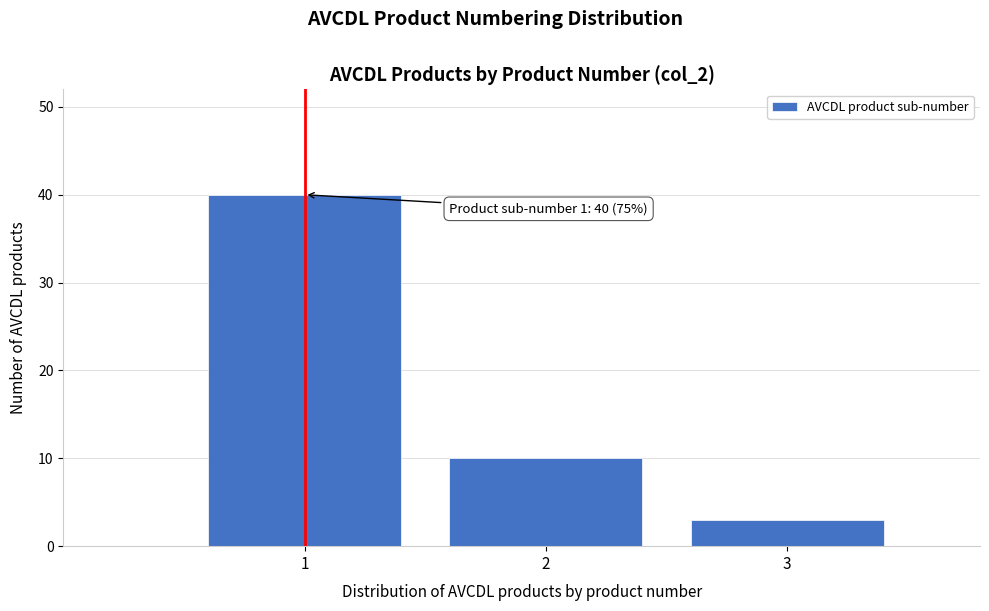

Over which range of the x-axis is the bar tallest?

0.5 to 1.5